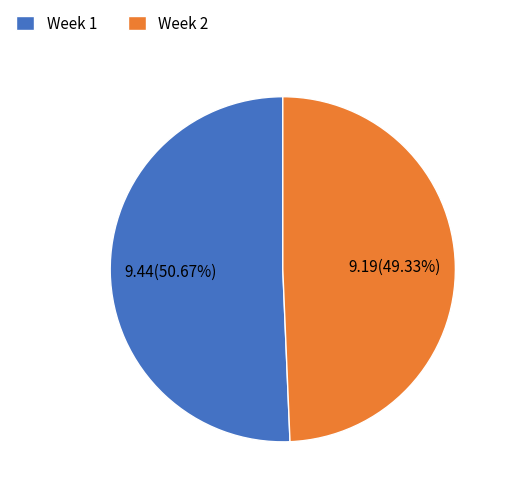

What is the largest slice in the pie chart?

Week 1